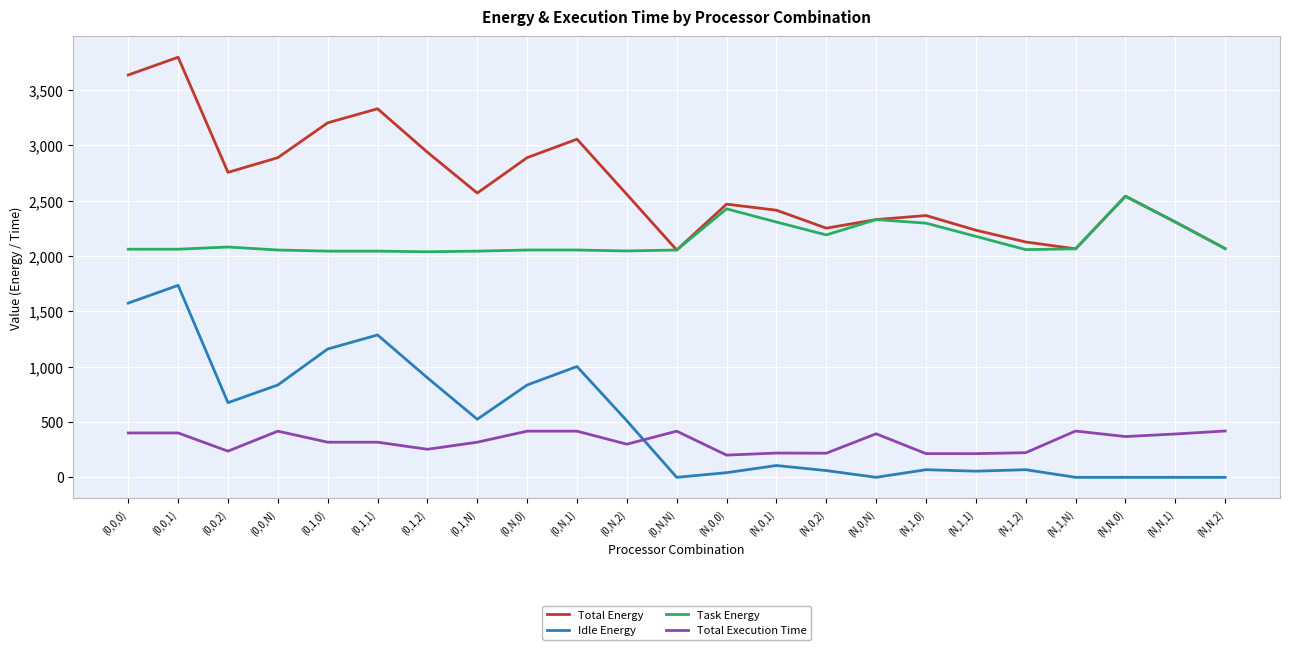

How many lines are shown in the chart?

4